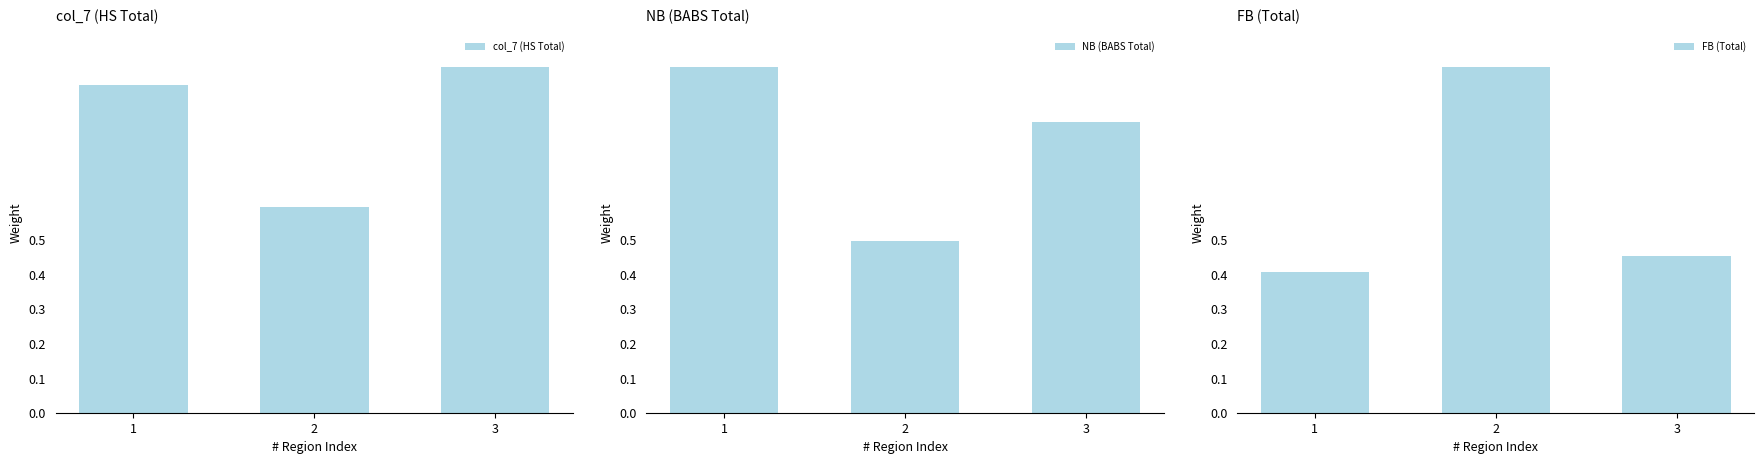

Is it true that col_7 (HS Total) equals 1.4 at 1?

False